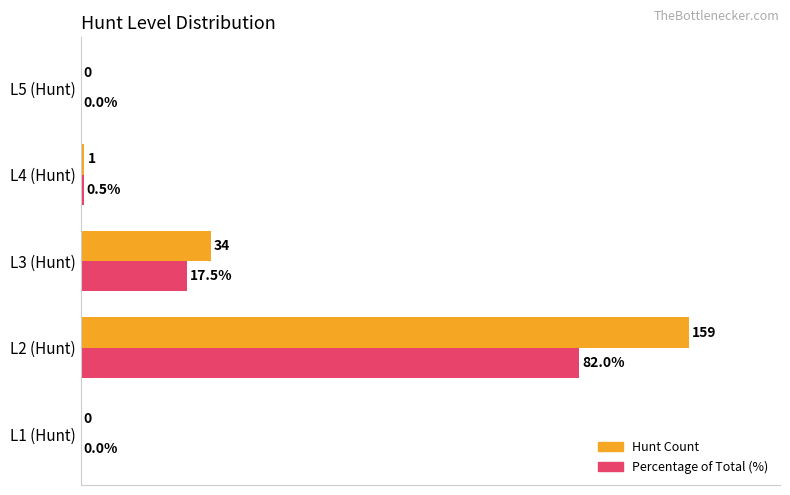

Which series has the largest total across all categories?

Hunt Count